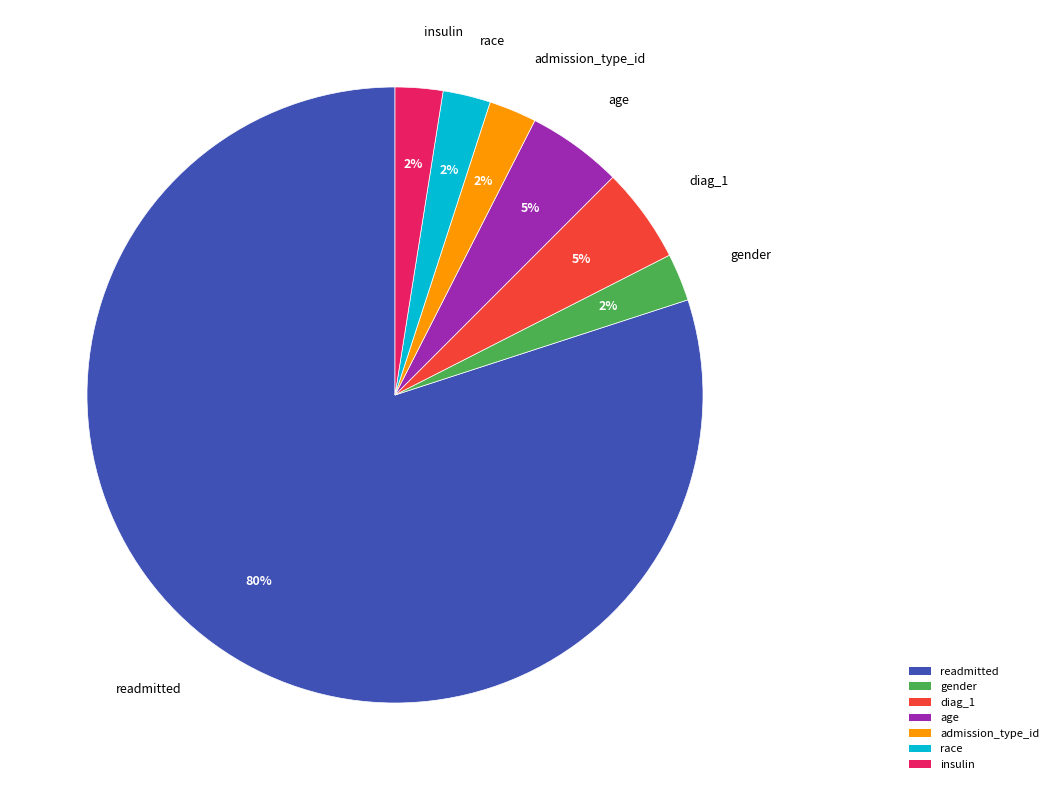

Which slice represents more than half of the pie?

readmitted